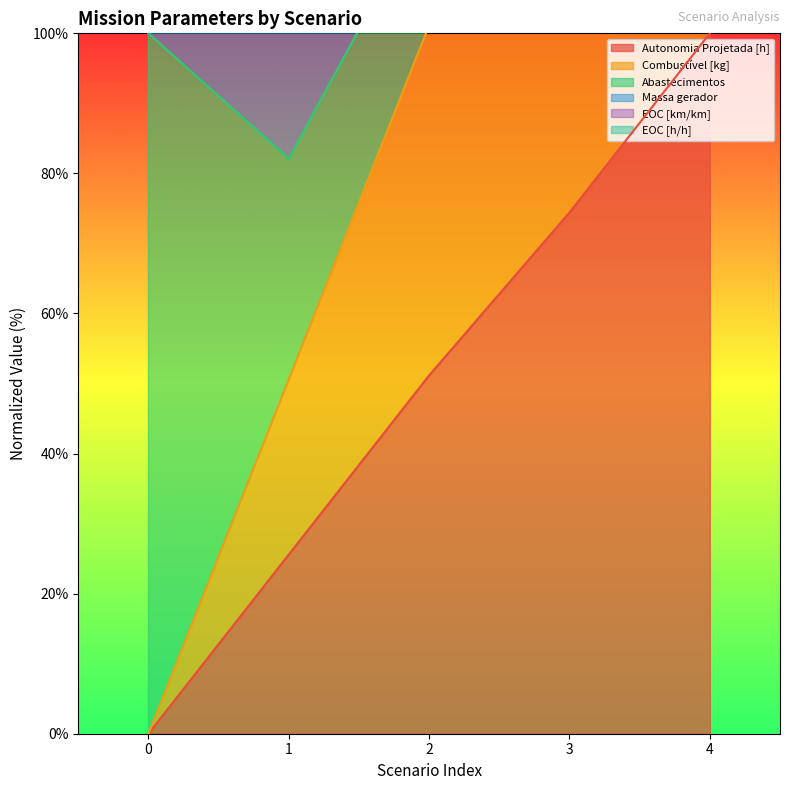

How many positive values does the Combustível [kg] series have?

4